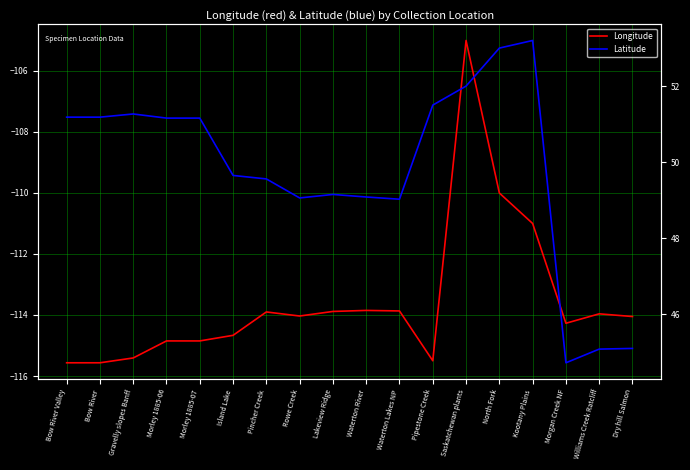

What is the difference between the maximum and minimum values in the Latitude series?

8.5